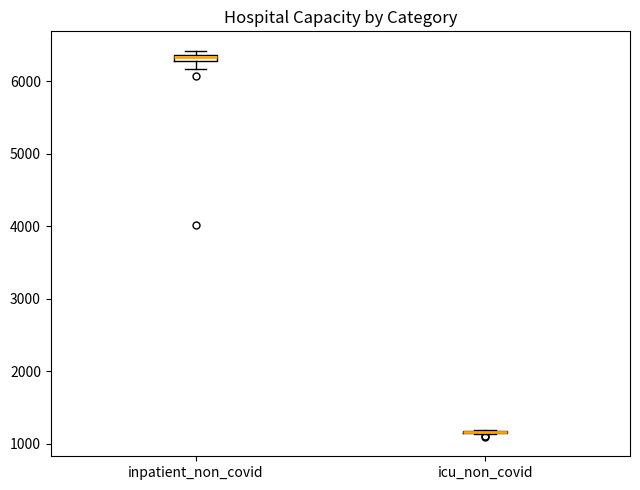

Where is the lower edge of the box for inpatient_non_covid on the y-axis? The values are not printed on the chart, so give them approximately, as read against the axis.

6300